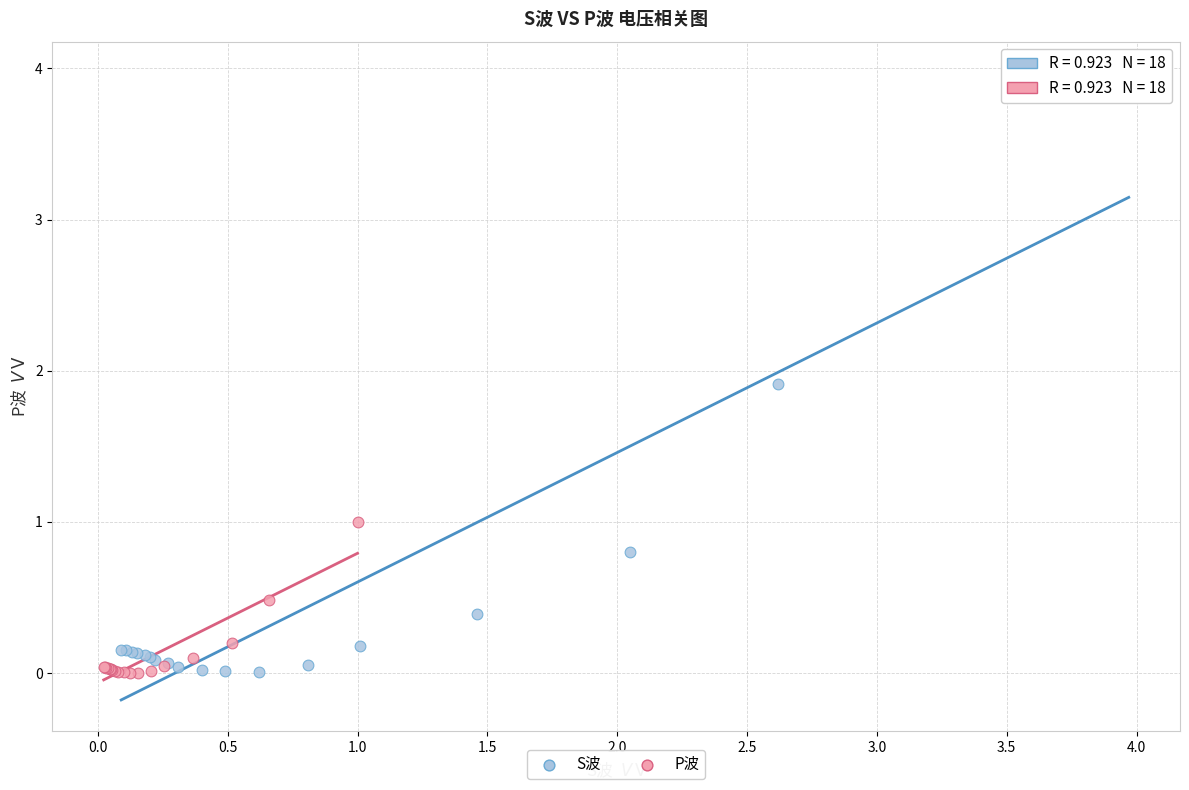

Which series has the largest Y range (max minus min)?

S波